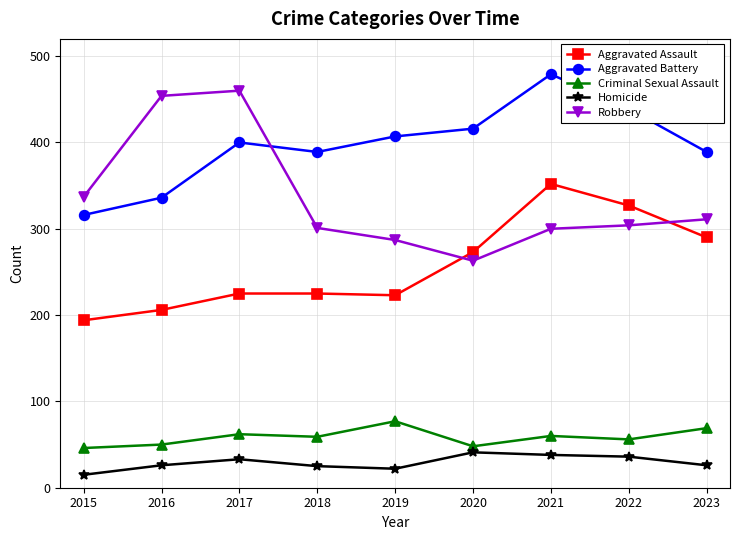

What is the lowest value of the Aggravated Battery series?

316